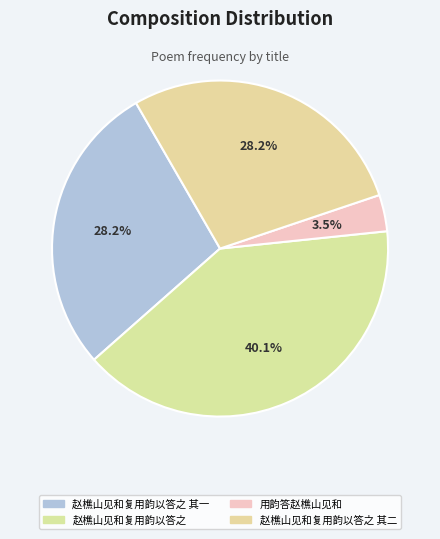

The 赵樵山见和复用韵以答之 其二 slice represents 28% of the pie. True or false?

True